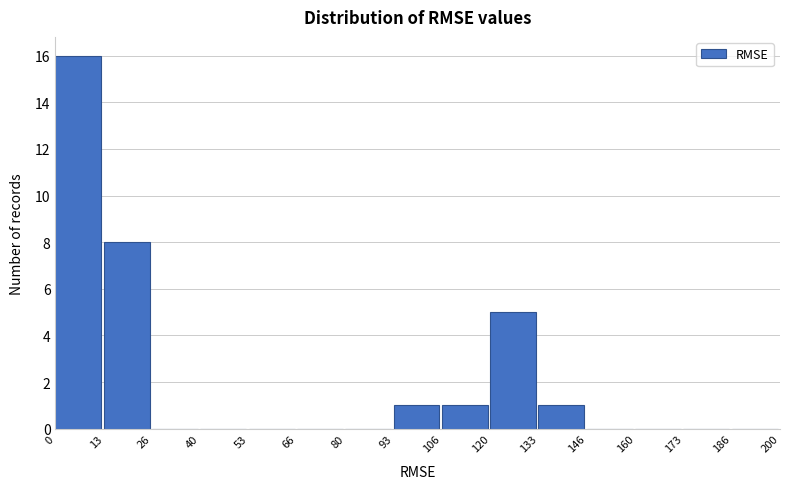

Reading left to right, transcribe this chart: for each bar, give the range it covers on the x-axis and its height. The values are not printed on the chart, so give them approximately, as read against the axis.

0 to 13: 16
13 to 26: 8
26 to 40: 0
40 to 53: 0
53 to 66: 0
66 to 80: 0
80 to 93: 0
93 to 106: 1
106 to 120: 1
120 to 133: 5
133 to 146: 1
146 to 160: 0
160 to 173: 0
173 to 186: 0
186 to 200: 0